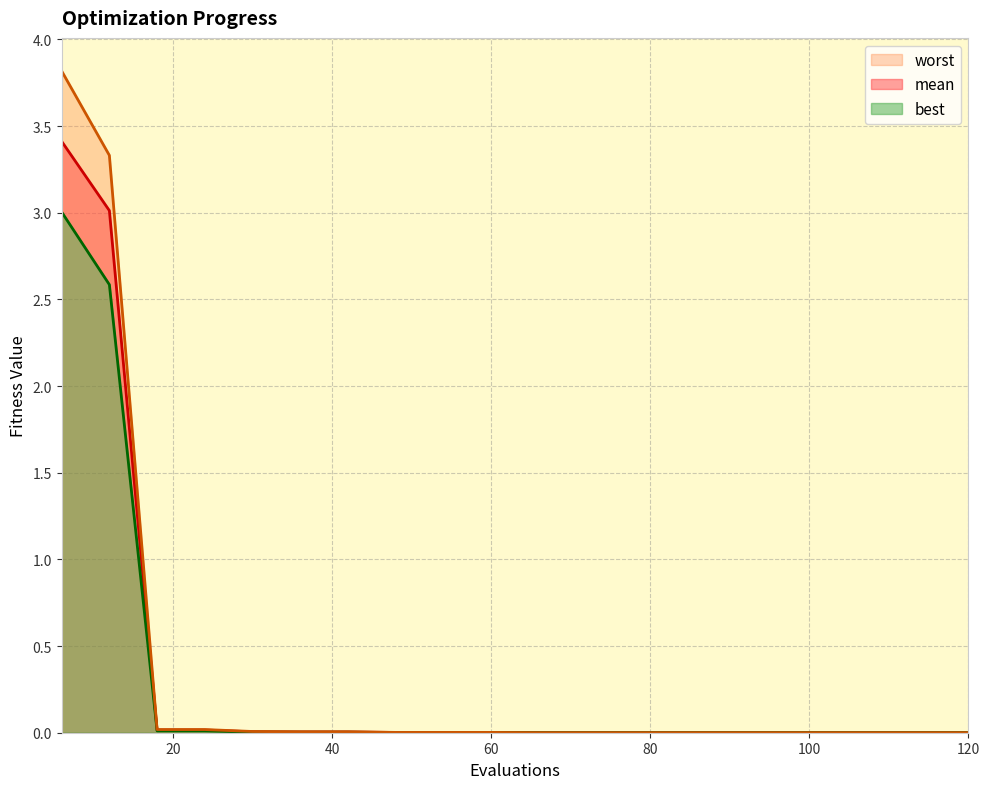

Is it true that mean equals 0.0 at 54?

True